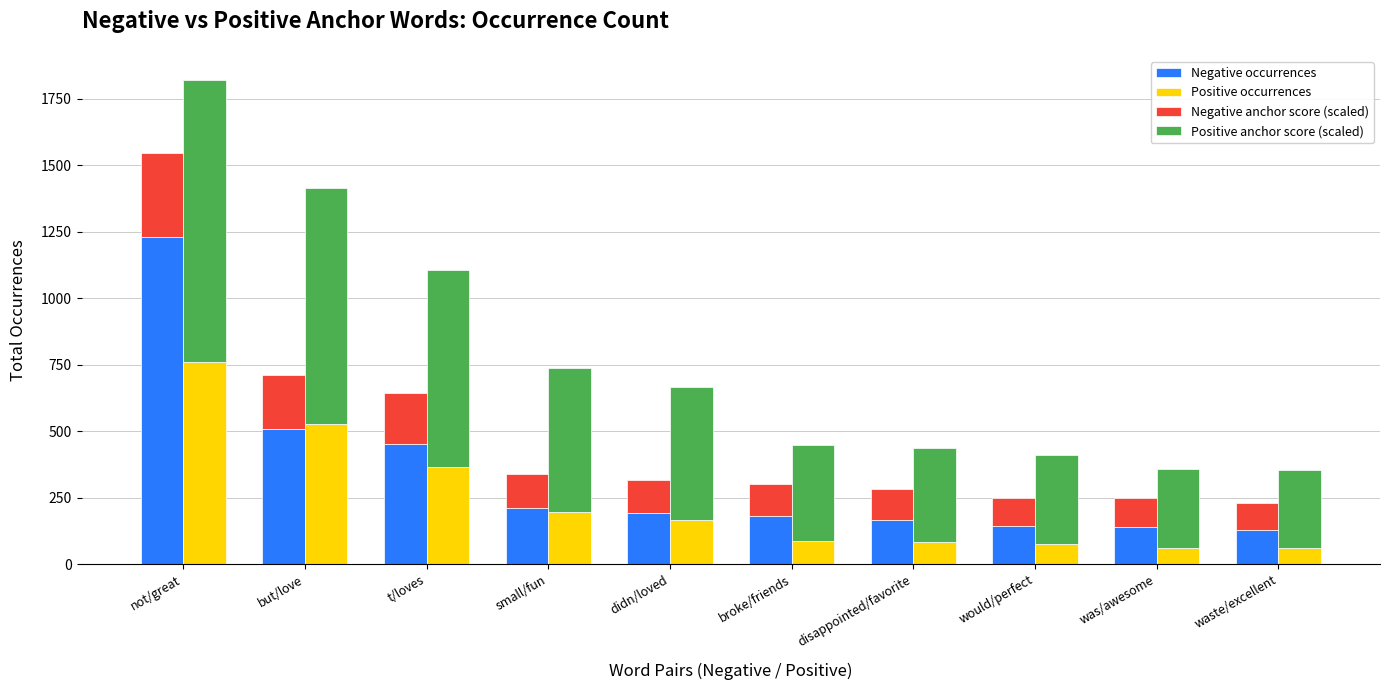

What value does the Positive occurrences series have at was/awesome?

60.0